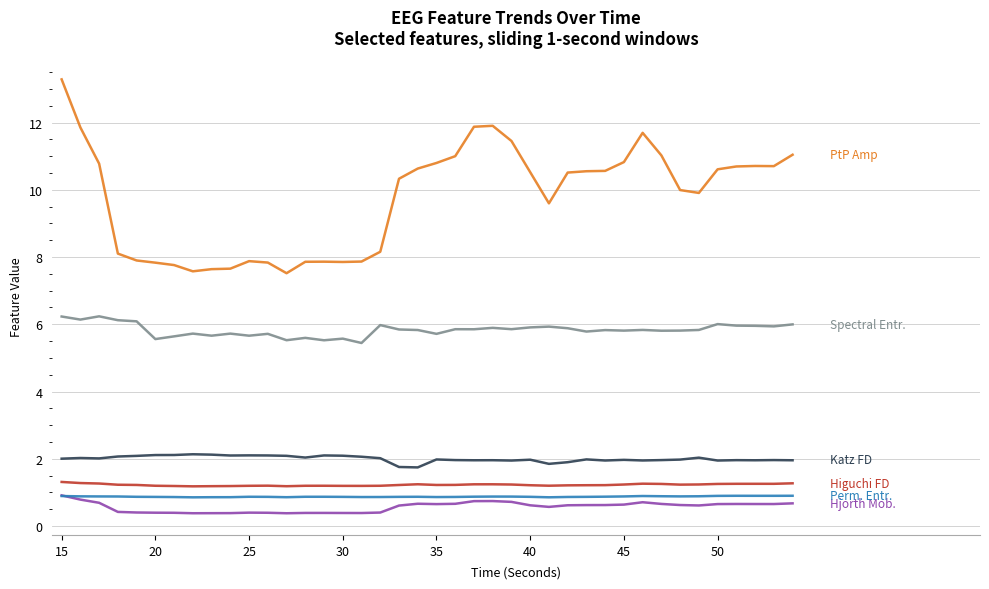

What is the maximum value shown in the chart?

13.3